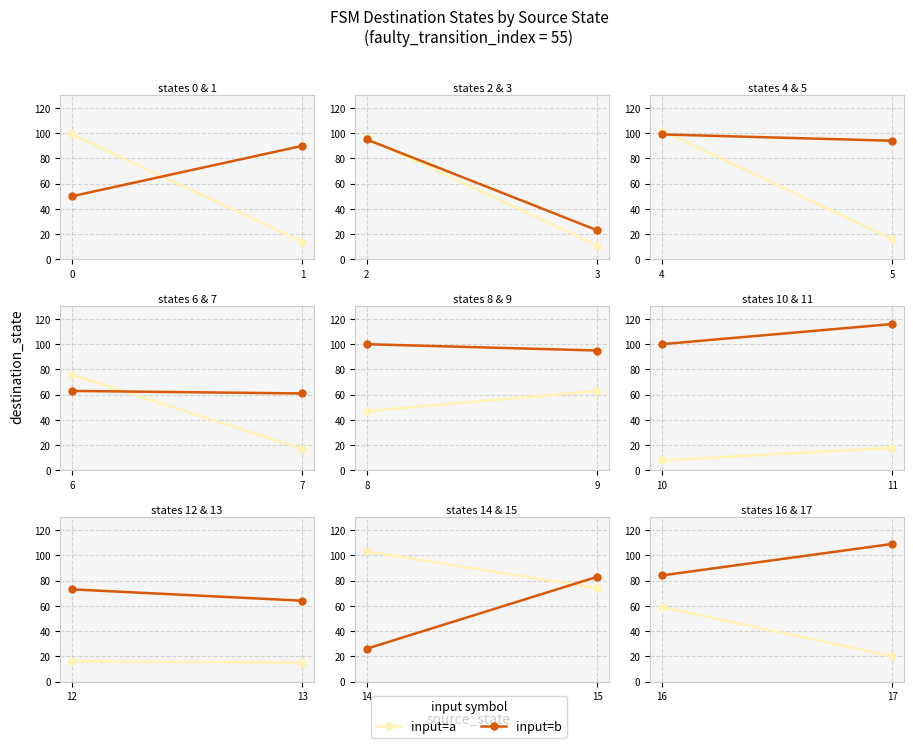

Which series has the largest range (max minus min)?

input=a